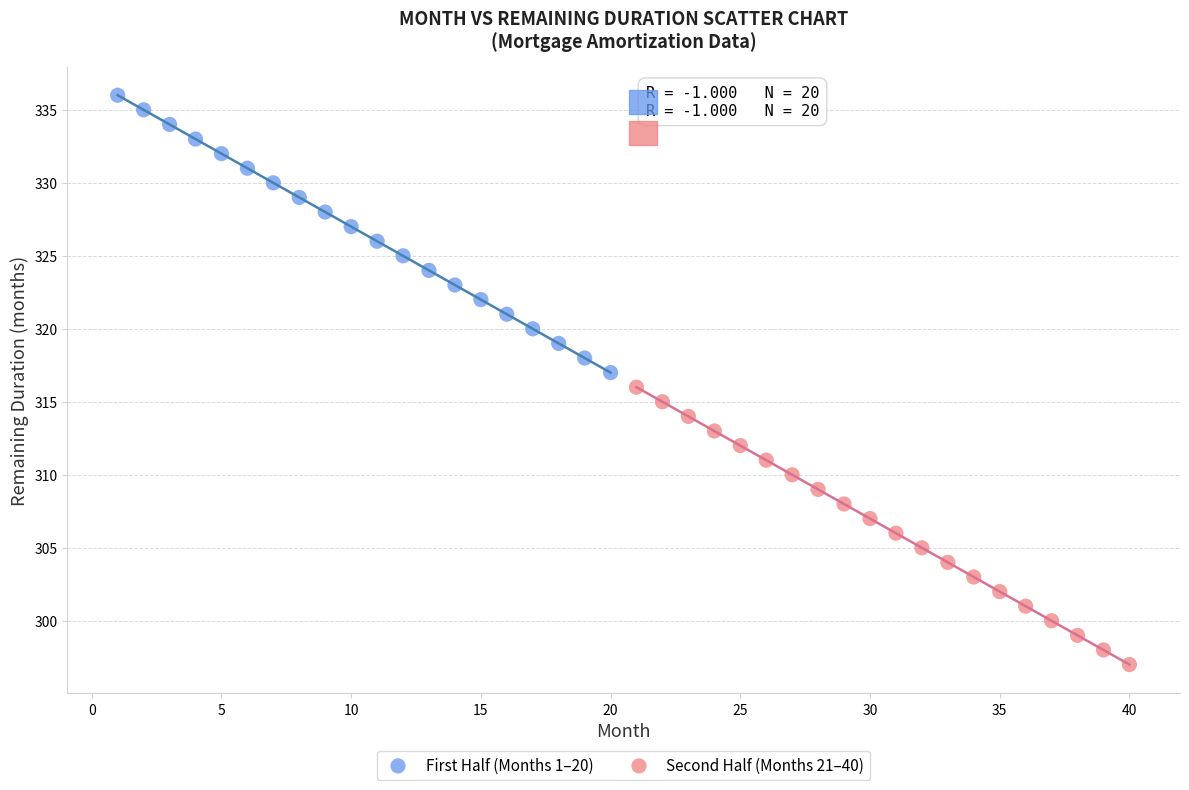

What are all the series names shown in the legend?

First Half (Months 1–20), Second Half (Months 21–40)